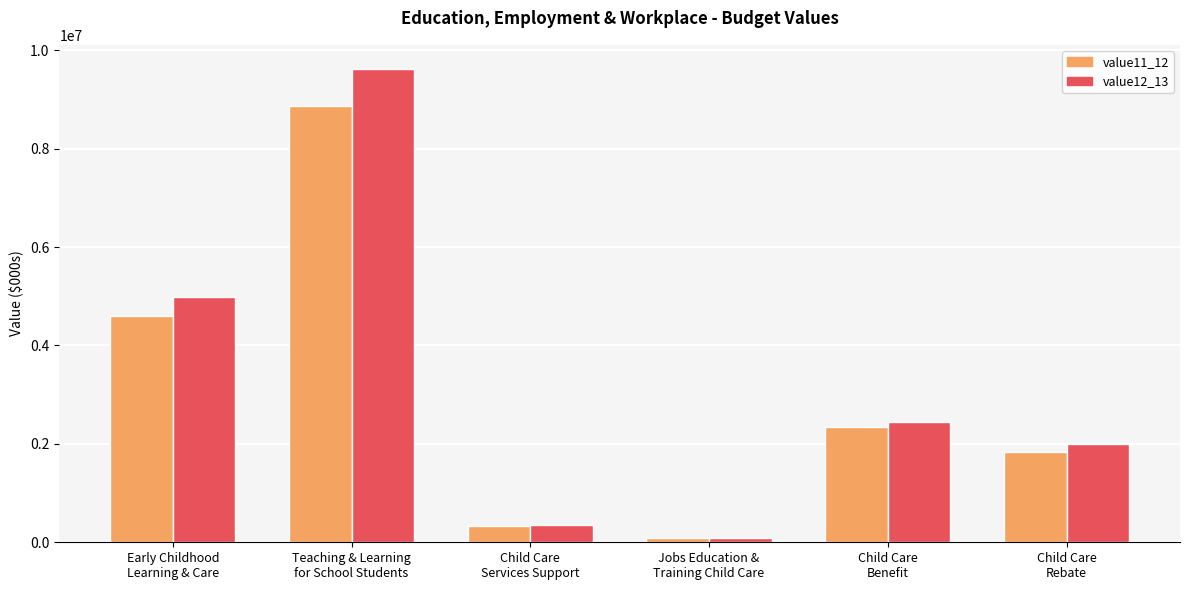

At Teaching & Learning
for School Students, list the series in order from largest to smallest.

value12_13, value11_12